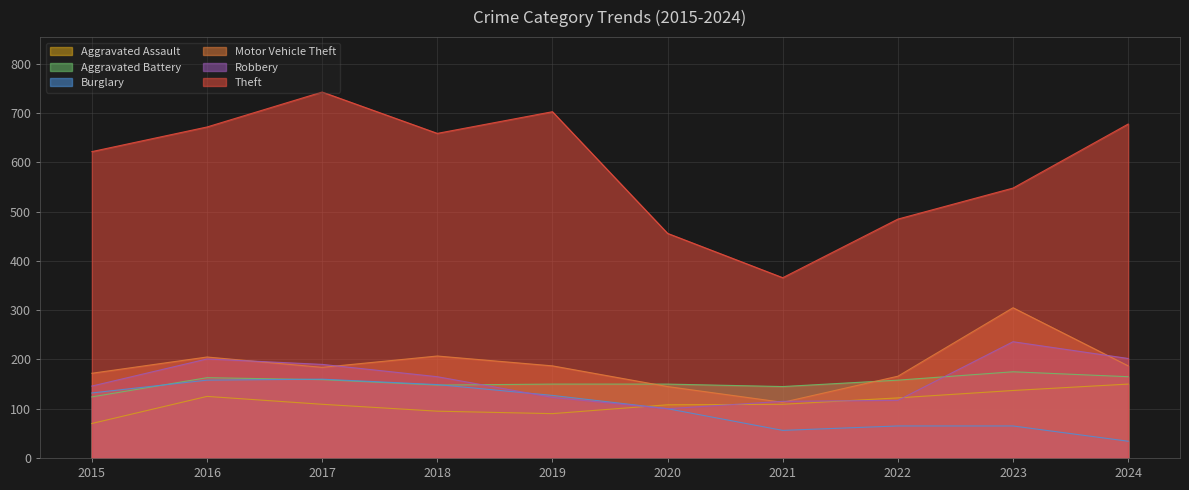

Which series has the largest total across all categories?

Theft